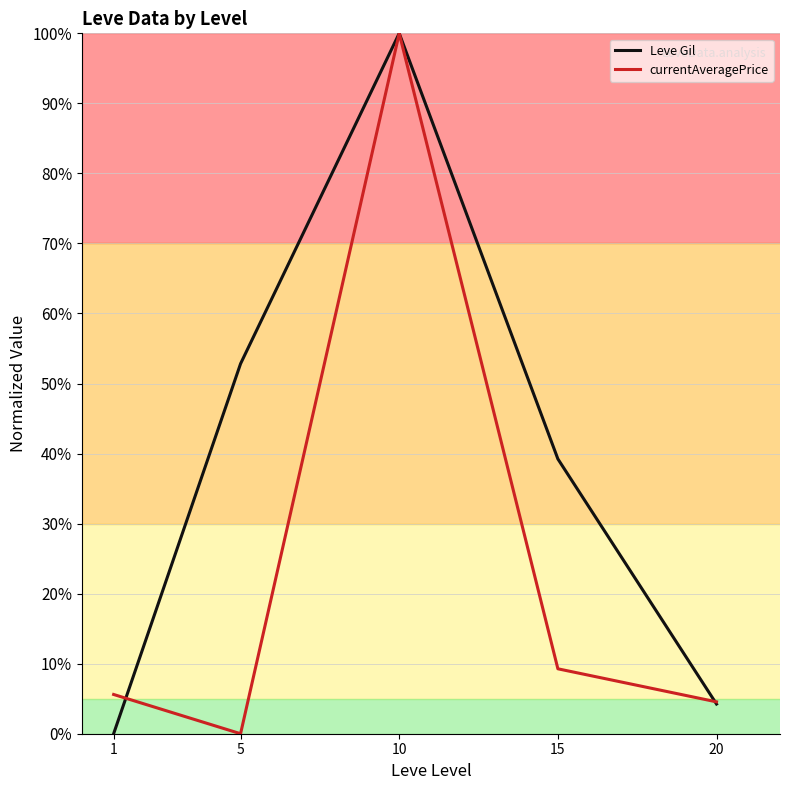

What is the spread (max minus min) of values at 5?

52.8